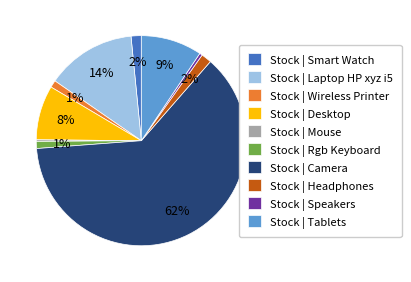

The Stock | Tablets slice represents 17% of the pie. True or false?

False